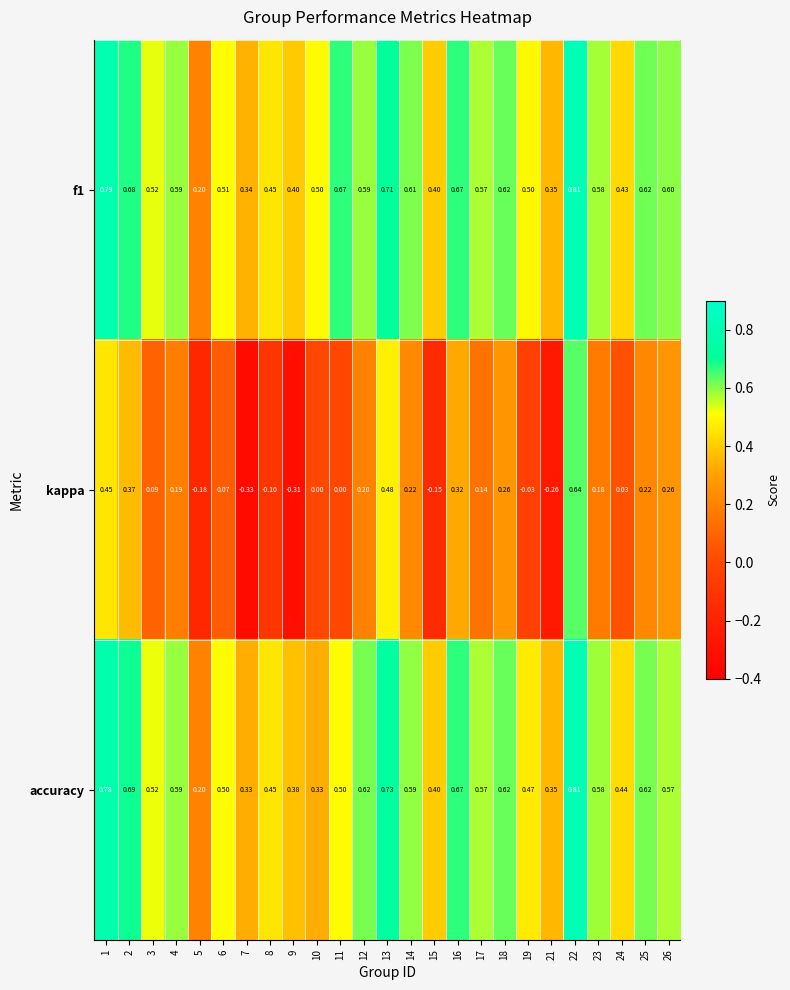

Which label corresponds to the largest value in the chart?

22